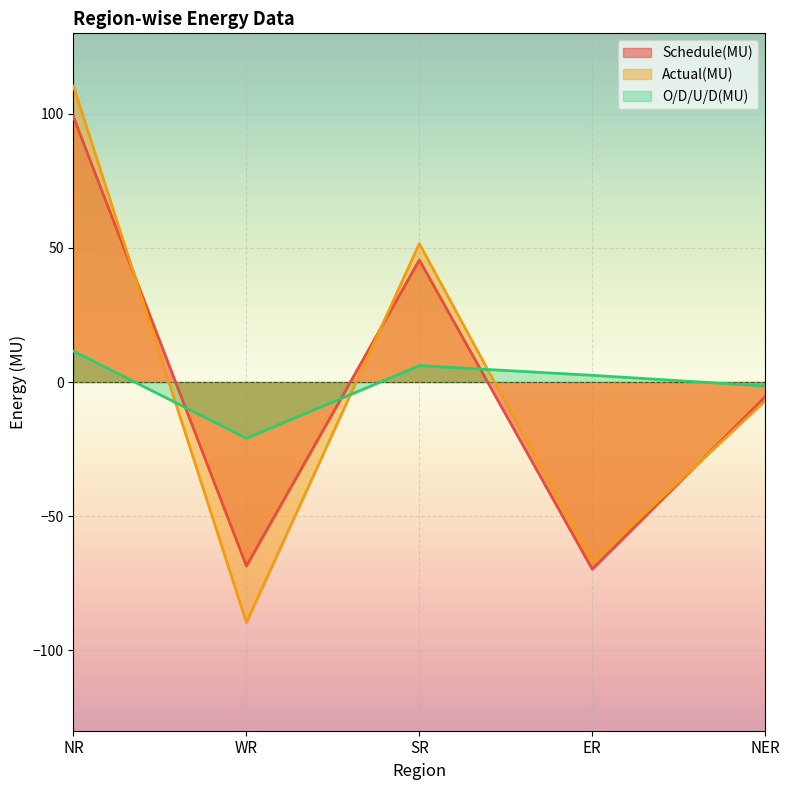

The Schedule(MU) series shows 98.8 at NR. True or false?

True